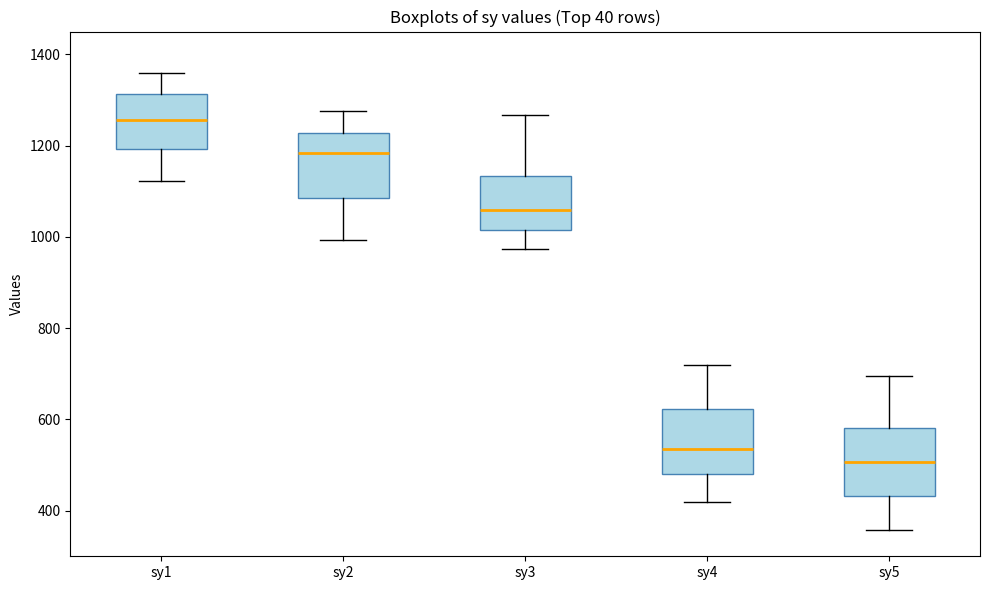

Which box has the lowest median line?

sy5